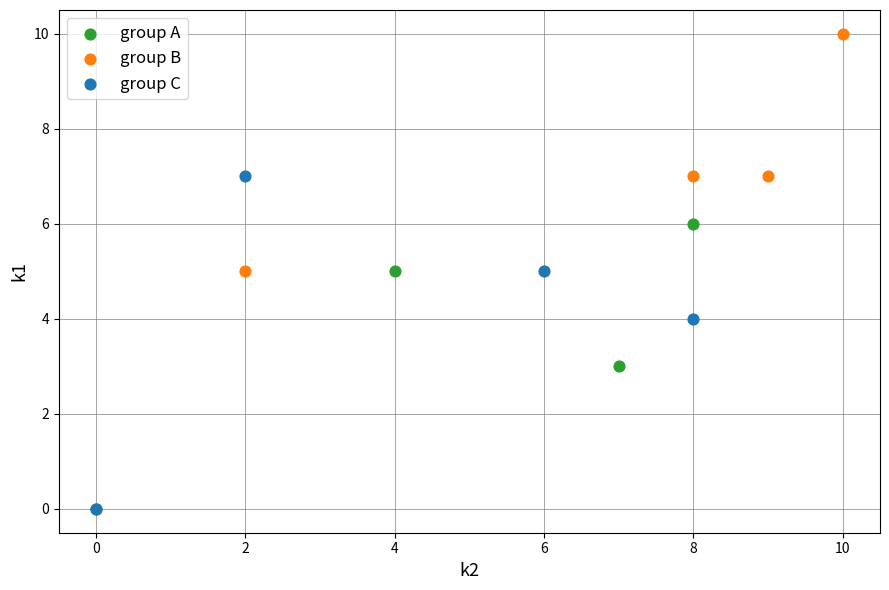

Which series has the widest spread of Y values?

group C